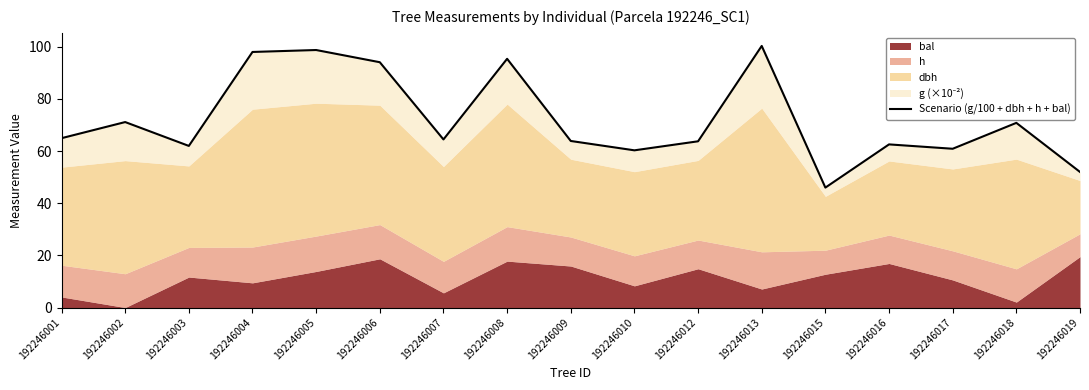

Reading left to right, transcribe all the data shown in this chart.

192246001=65.0	192246002=71.1	192246003=62.0	192246004=98.0	192246005=98.8	192246006=94.1	192246007=64.5	192246008=95.4	192246009=63.9	192246010=60.3	192246012=63.8	192246013=100.3	192246015=46.0	192246016=62.6	192246017=60.9	192246018=70.8	192246019=52.0